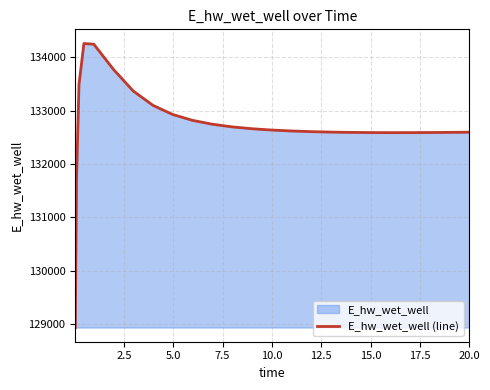

What is the maximum value shown in the chart?

134261.3